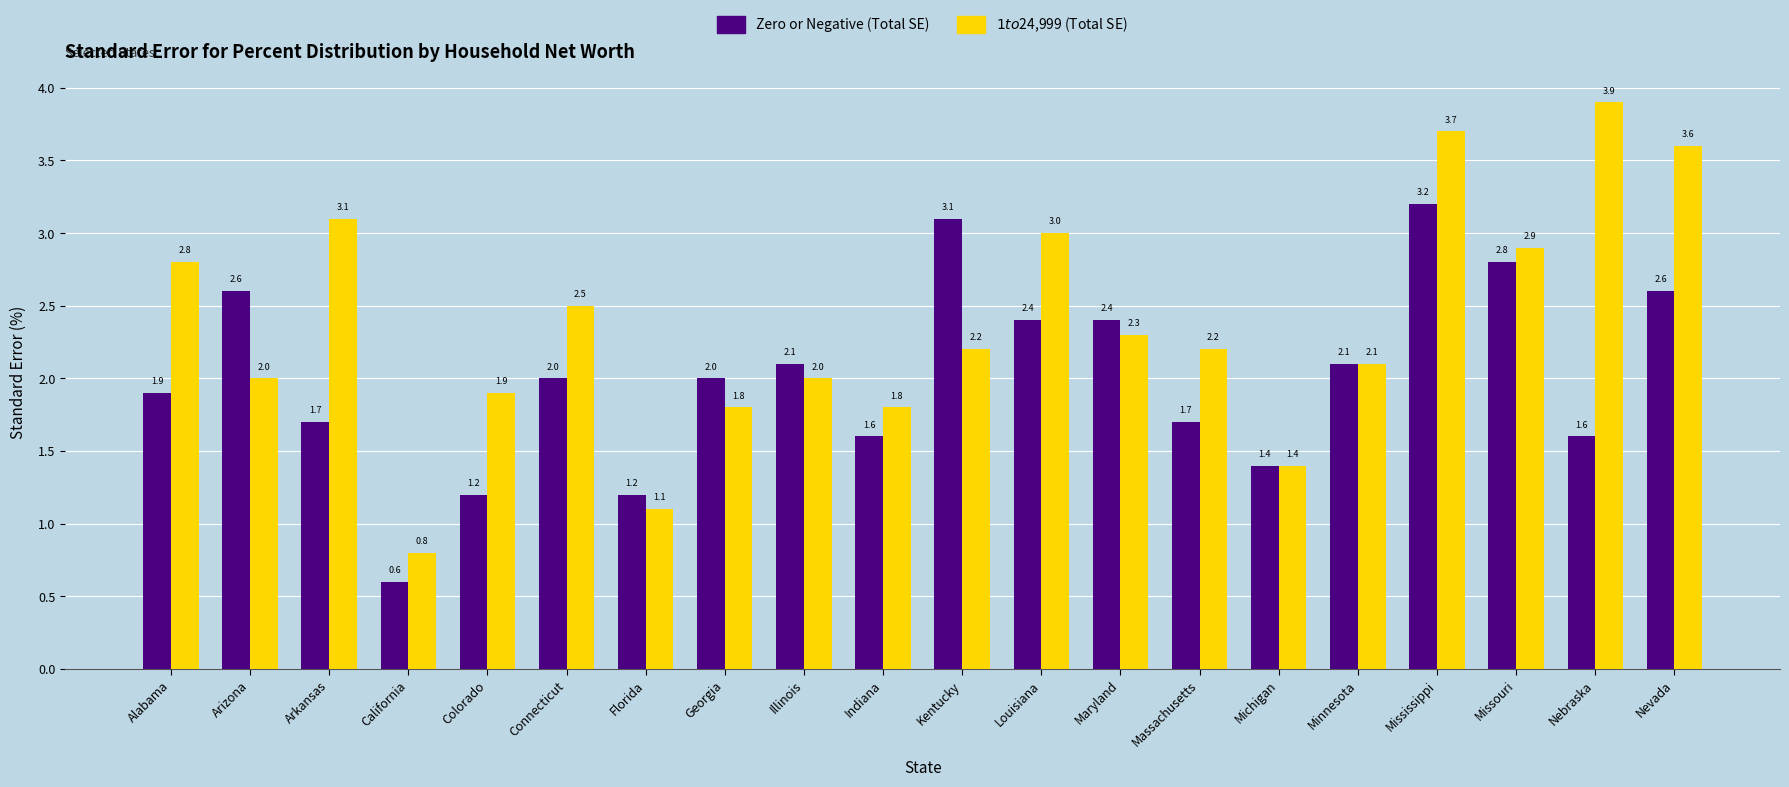

Reading left to right, what are all the values shown in this chart?

Zero or Negative (Total SE): Alabama=1.9	Arizona=2.6	Arkansas=1.7	California=0.6	Colorado=1.2	Connecticut=2.0	Florida=1.2	Georgia=2.0	Illinois=2.1	Indiana=1.6	Kentucky=3.1	Louisiana=2.4	Maryland=2.4	Massachusetts=1.7	Michigan=1.4	Minnesota=2.1	Mississippi=3.2	Missouri=2.8	Nebraska=1.6	Nevada=2.6
$1 to $24,999 (Total SE): Alabama=2.8	Arizona=2.0	Arkansas=3.1	California=0.8	Colorado=1.9	Connecticut=2.5	Florida=1.1	Georgia=1.8	Illinois=2.0	Indiana=1.8	Kentucky=2.2	Louisiana=3.0	Maryland=2.3	Massachusetts=2.2	Michigan=1.4	Minnesota=2.1	Mississippi=3.7	Missouri=2.9	Nebraska=3.9	Nevada=3.6